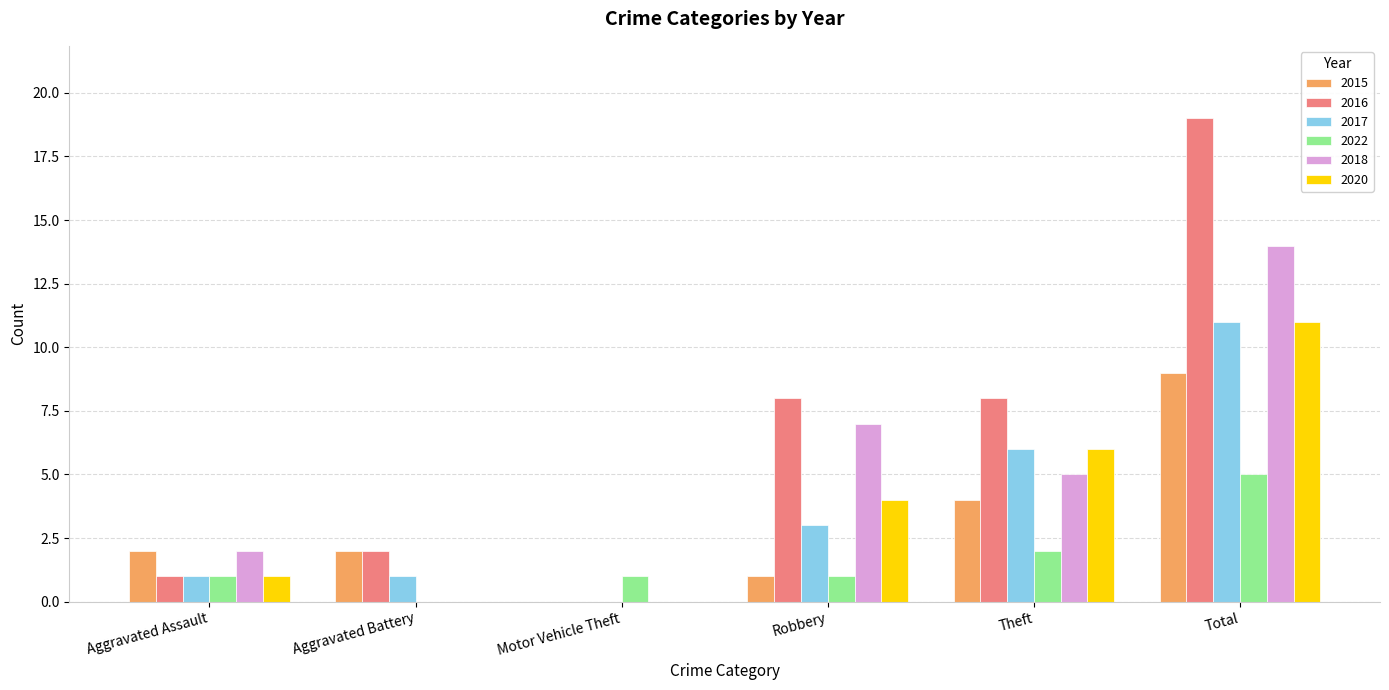

The 2016 series shows -10 at Motor Vehicle Theft. True or false?

False